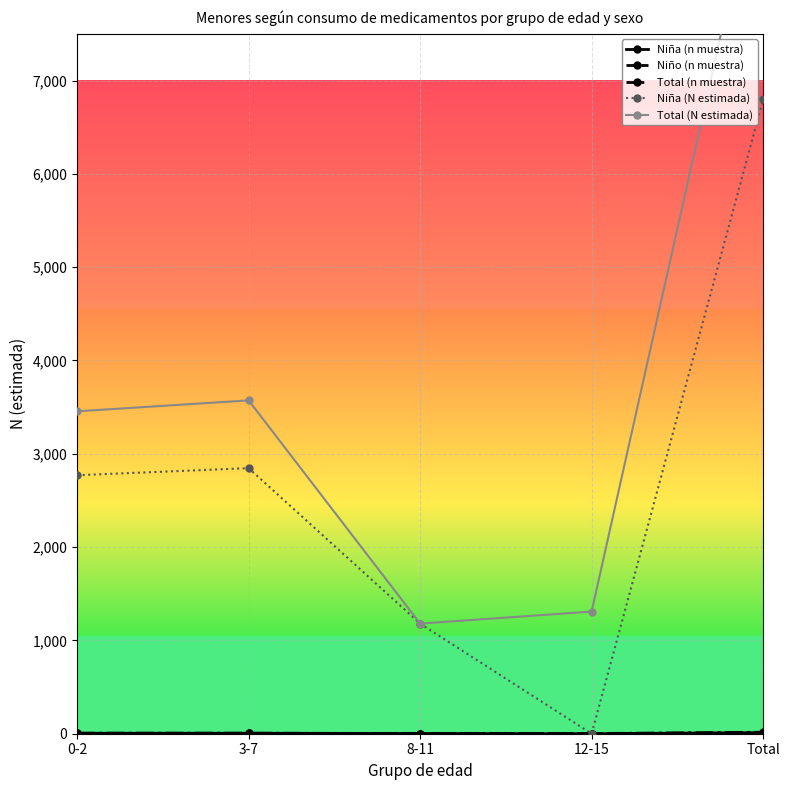

What is the value of the Niño (n muestra) point at the 5th from the left?

4